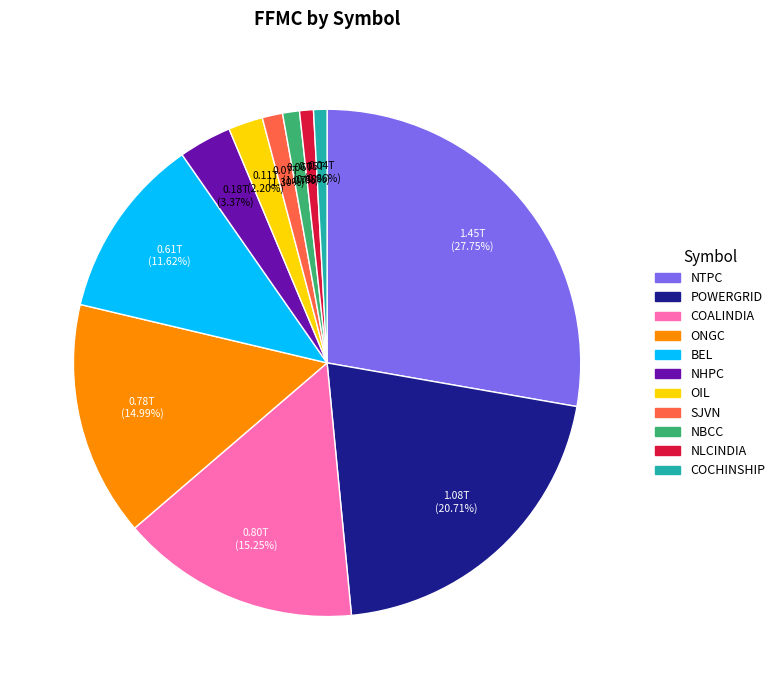

Does NHPC account for over 50% of the chart?

No